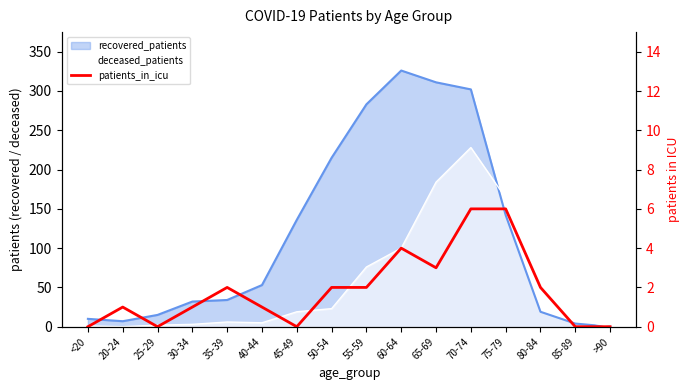

What position from the right is 35-39?

12